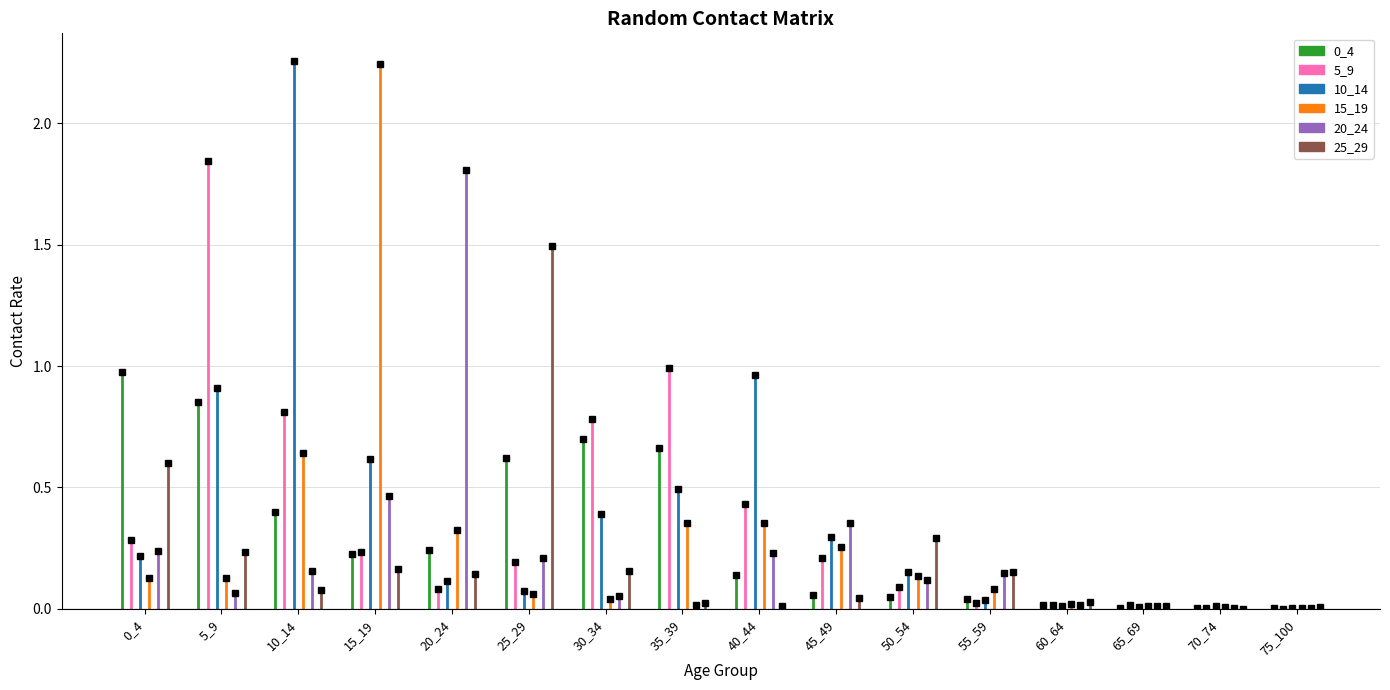

What is the difference between the maximum and minimum values in the 10_14 series?

2.3